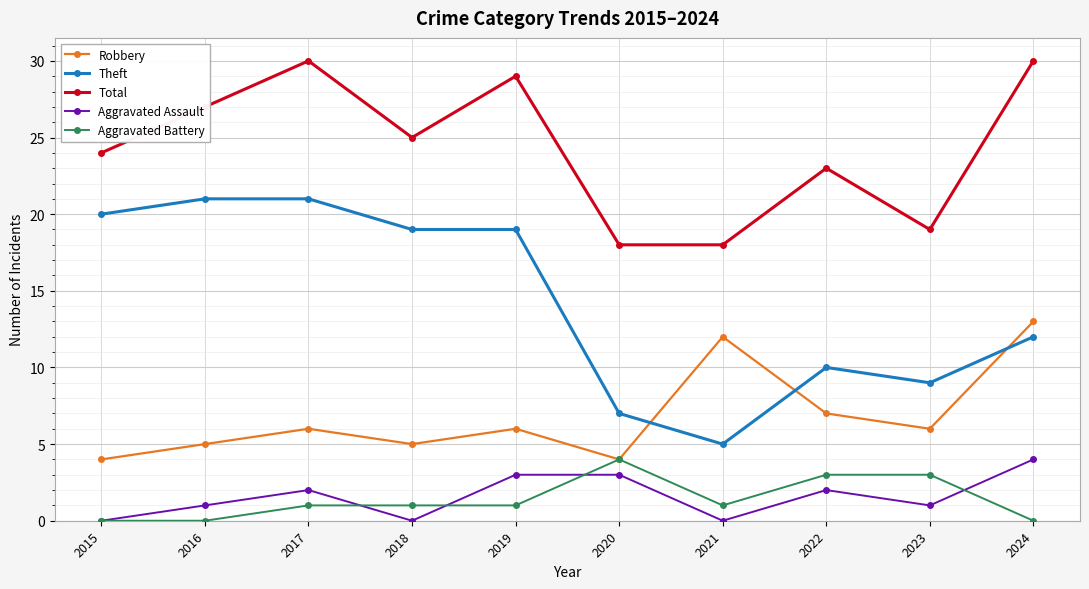

Is it true that Aggravated Battery equals 1 at 2018?

True